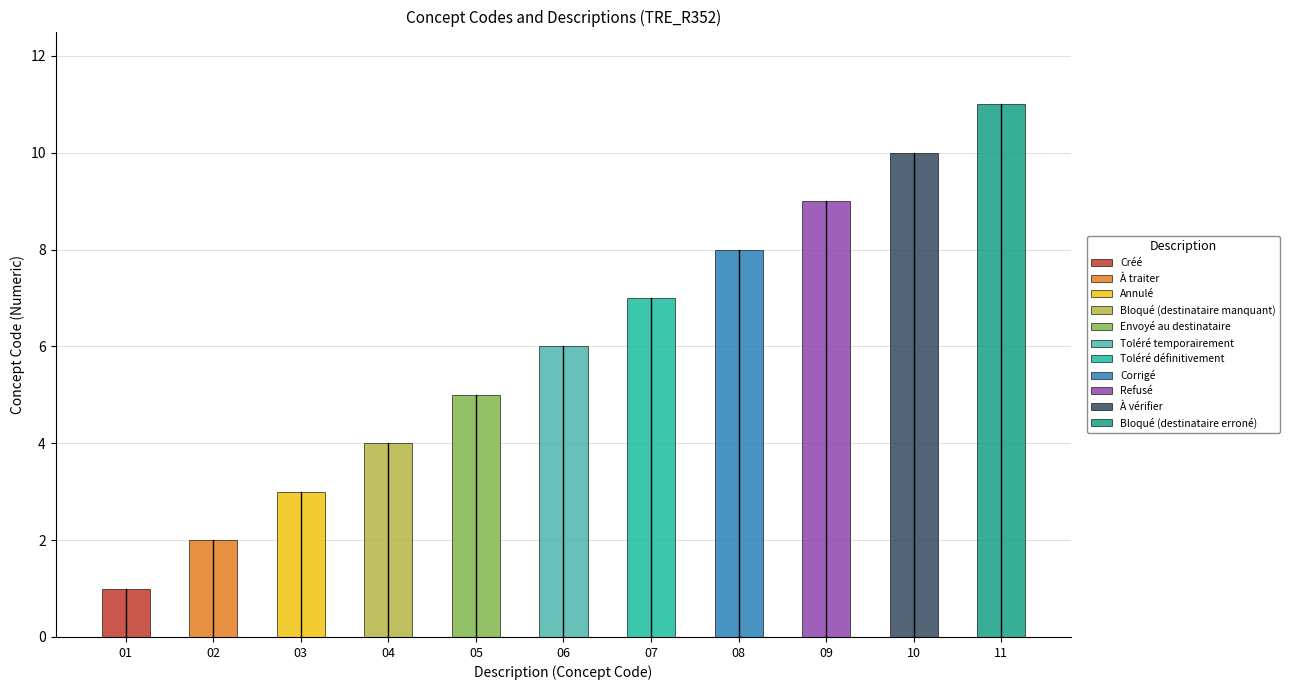

What is the approximate value at Bloqué (destinataire erroné), to the nearest 10?

10